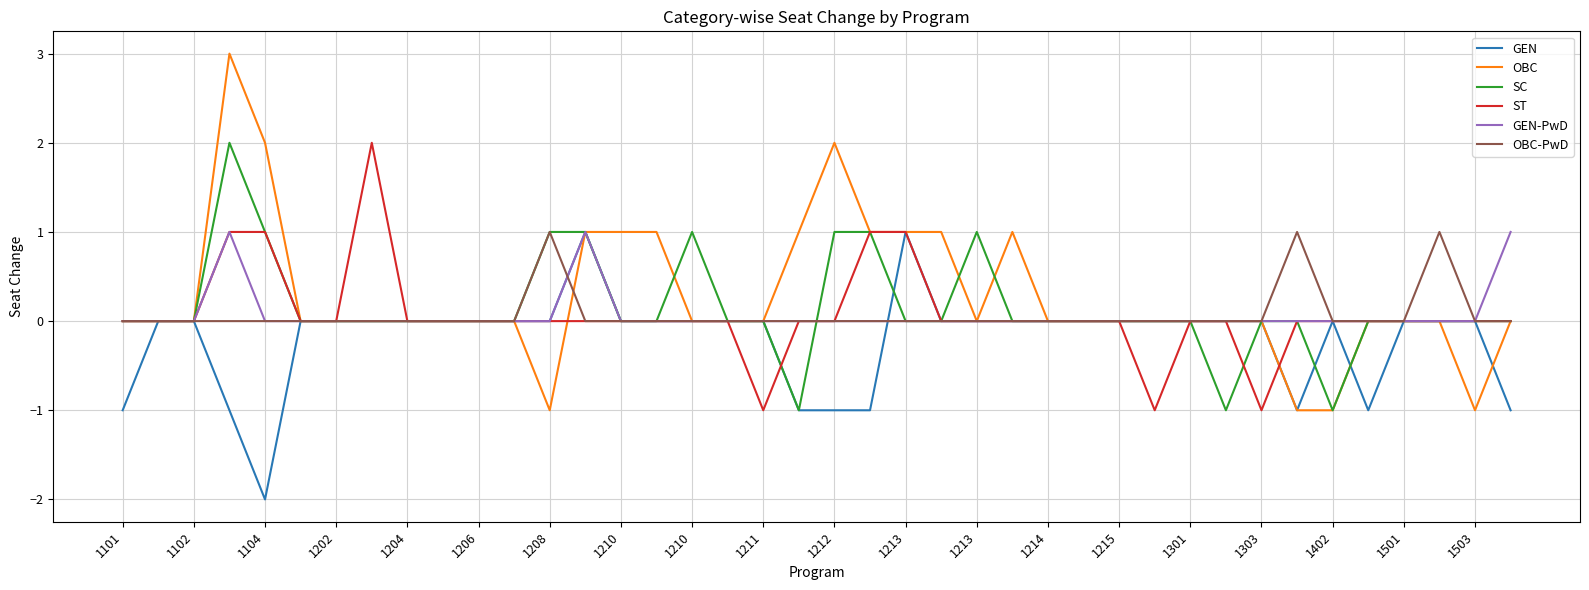

What is the greatest value displayed?

3